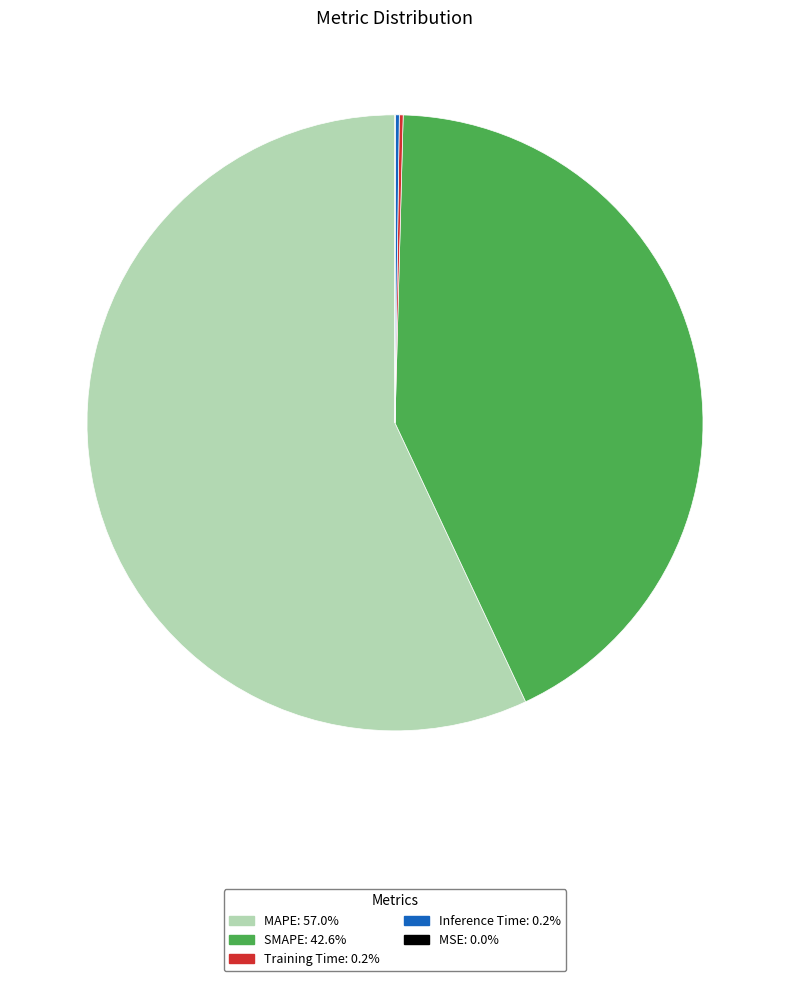

Does MAPE: 57.0% account for over 50% of the chart?

Yes